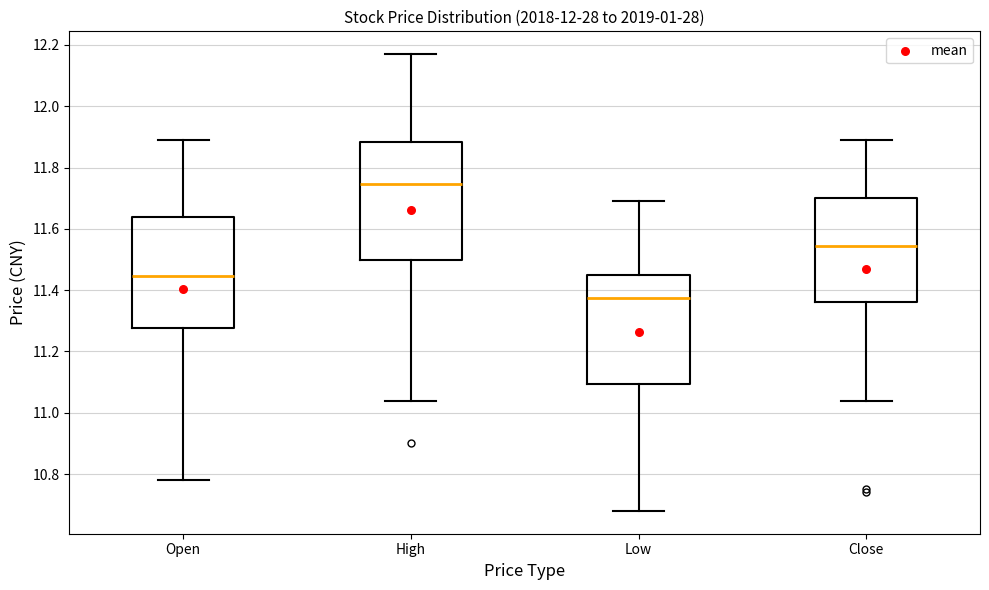

Comparing the boxes themselves (not the whiskers), which one is the tallest?

High